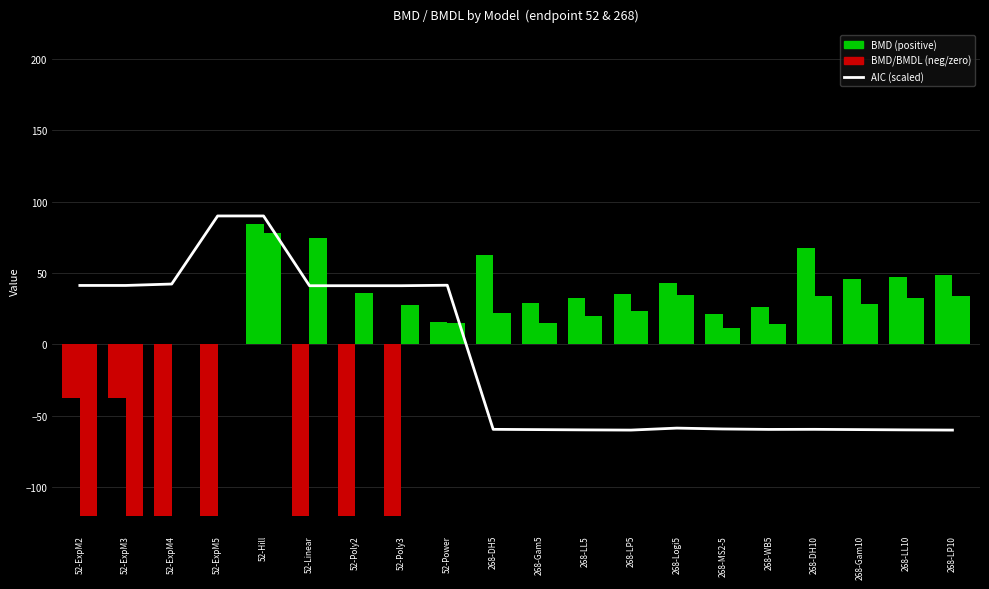

Is it true that BMD equals 23.0 at 268-LP5?

False